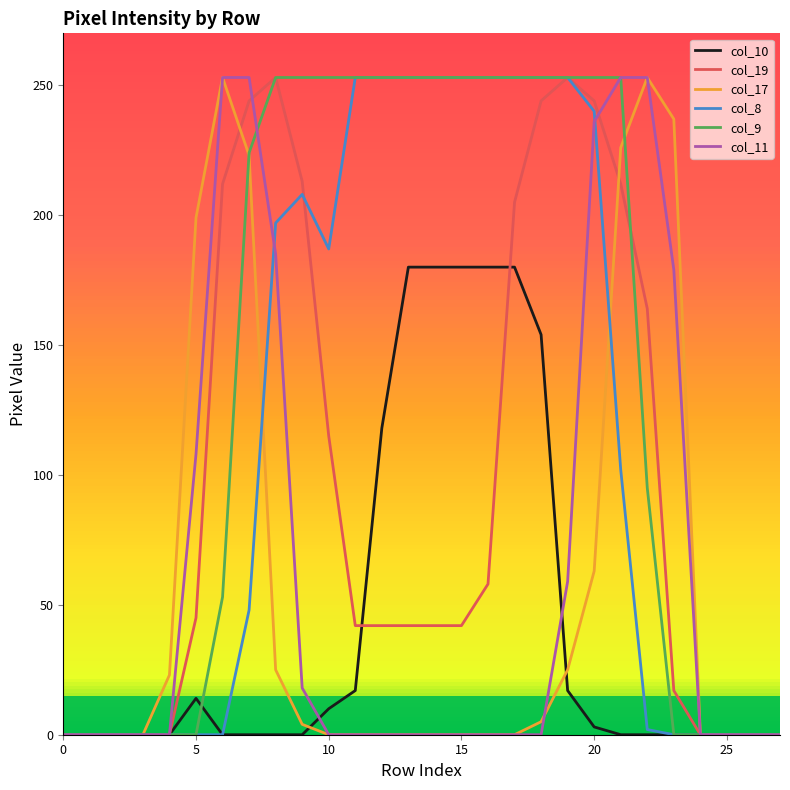

Which series has the largest total across all categories?

col_9